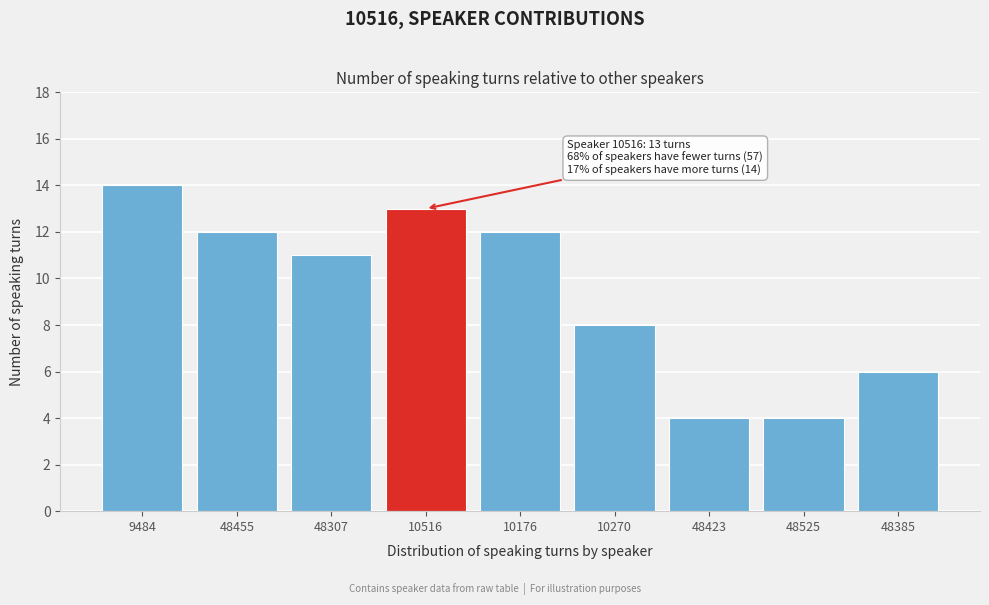

Reading left to right, list all the values displayed in this chart.

9484=14	48455=12	48307=11	10516=13	10176=12	10270=8	48423=4	48525=4	48385=6